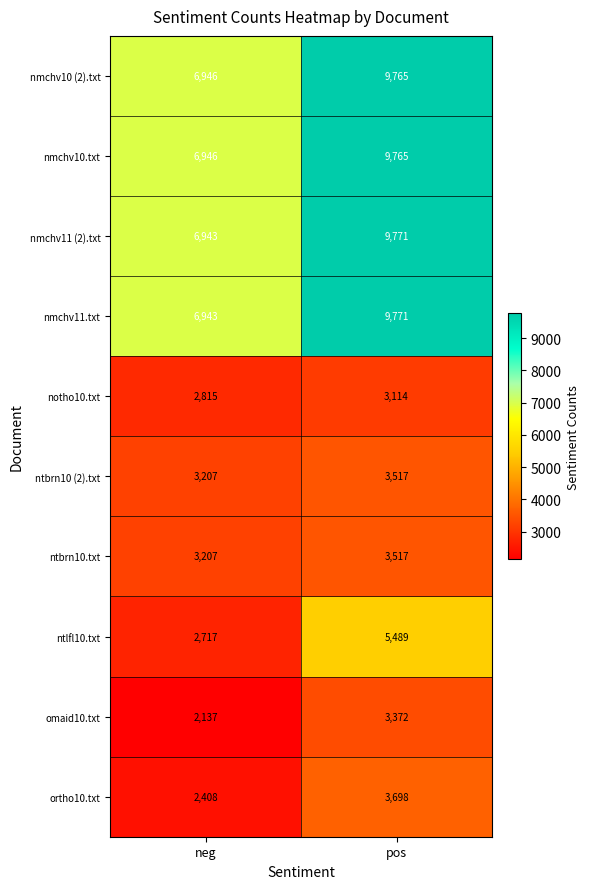

At which category is the sum across all series the highest?

pos